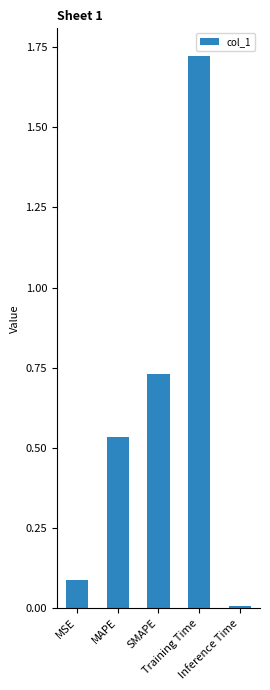

The value at SMAPE is 0.3. True or false?

False